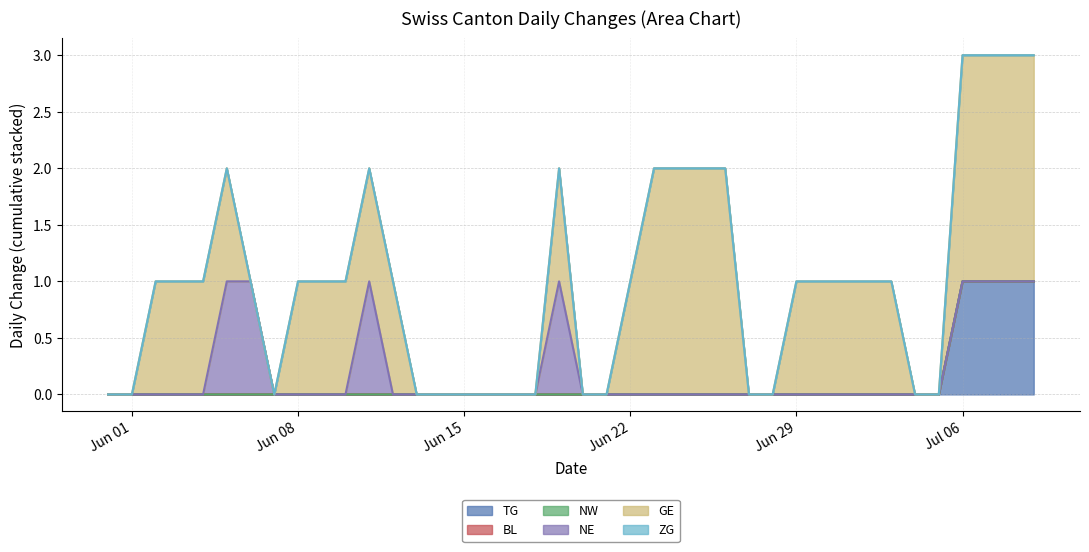

Rank the categories by NE value from lowest to highest.

2020-05-31, 2020-06-01, 2020-06-02, 2020-06-03, 2020-06-04, 2020-06-07, 2020-06-08, 2020-06-09, 2020-06-10, 2020-06-12, 2020-06-13, 2020-06-14, 2020-06-15, 2020-06-16, 2020-06-17, 2020-06-18, 2020-06-20, 2020-06-21, 2020-06-22, 2020-06-23, 2020-06-24, 2020-06-25, 2020-06-26, 2020-06-27, 2020-06-28, 2020-06-29, 2020-06-30, 2020-07-01, 2020-07-02, 2020-07-03, 2020-07-04, 2020-07-05, 2020-07-06, 2020-07-07, 2020-07-08, 2020-07-09, 2020-06-05, 2020-06-06, 2020-06-11, 2020-06-19